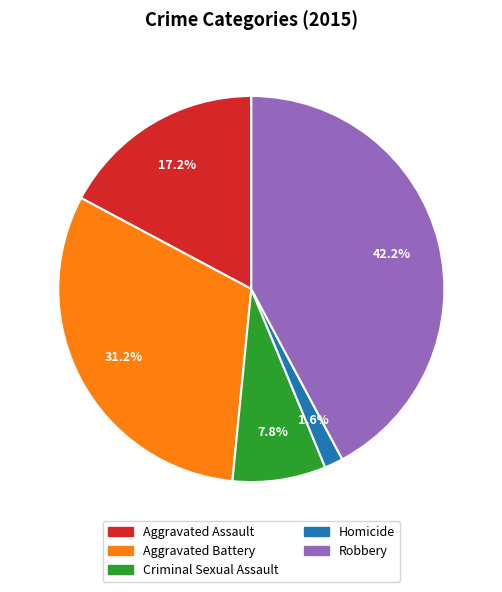

To the nearest percent, what is the difference between the largest and smallest slice percentages?

41%